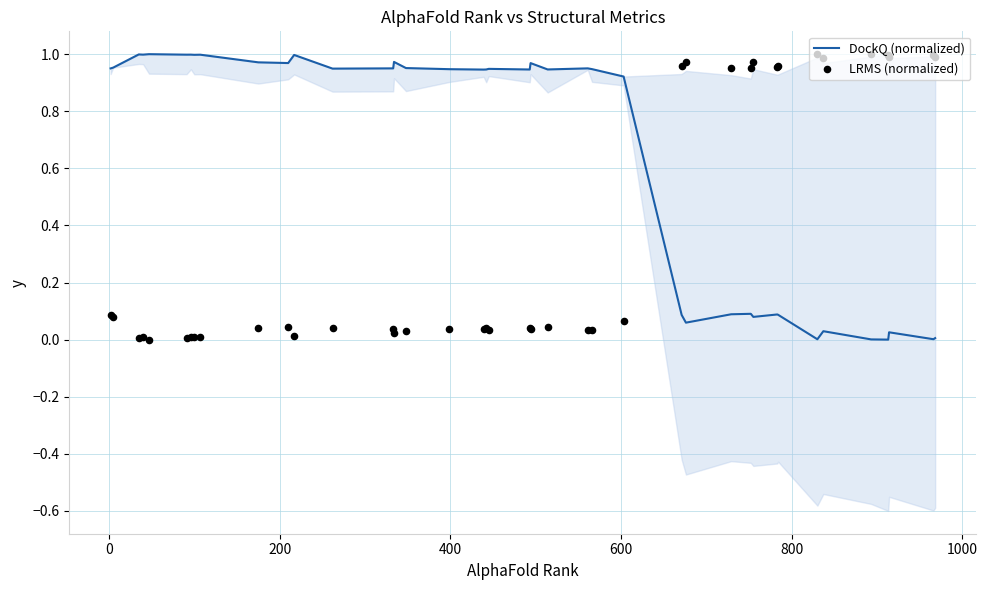

Which series reaches the maximum Y coordinate?

DockQ (normalized)